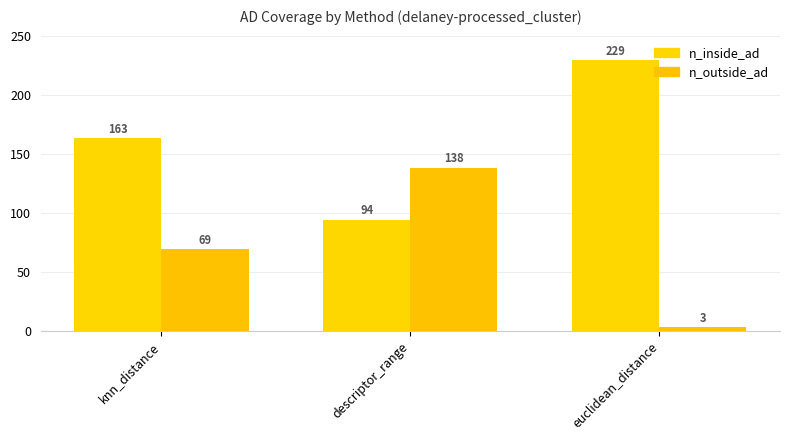

What is the label of the 1st bar from the left?

knn_distance